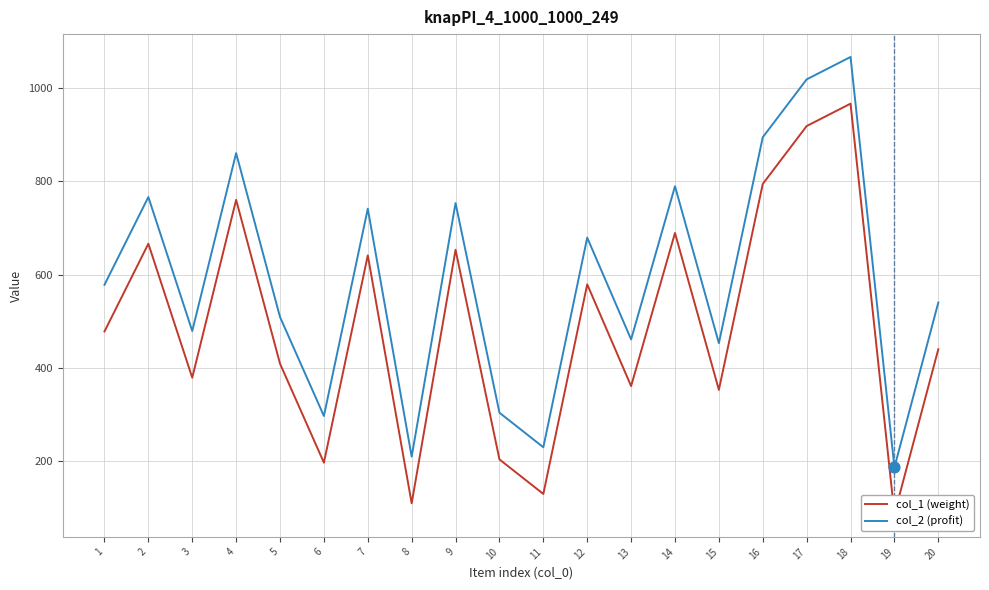

What are all the series names shown in the legend?

col_1 (weight), col_2 (profit)